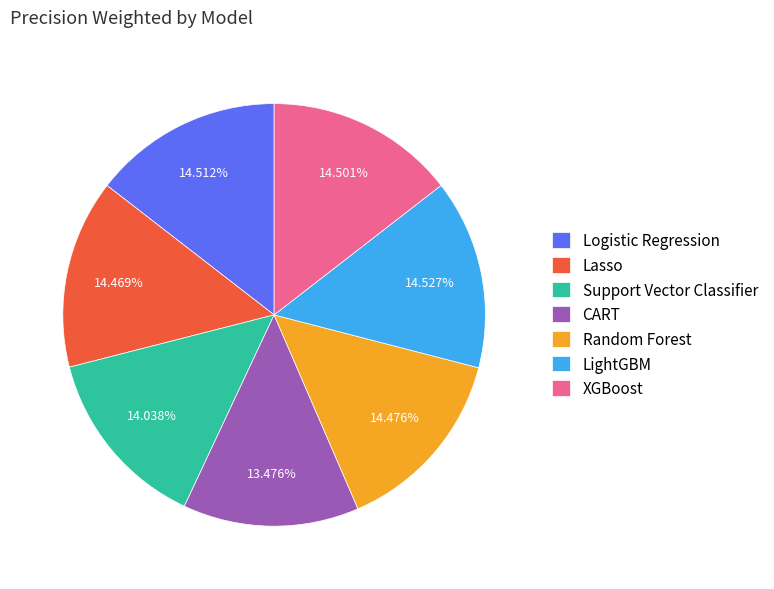

Which slice is the smallest?

CART